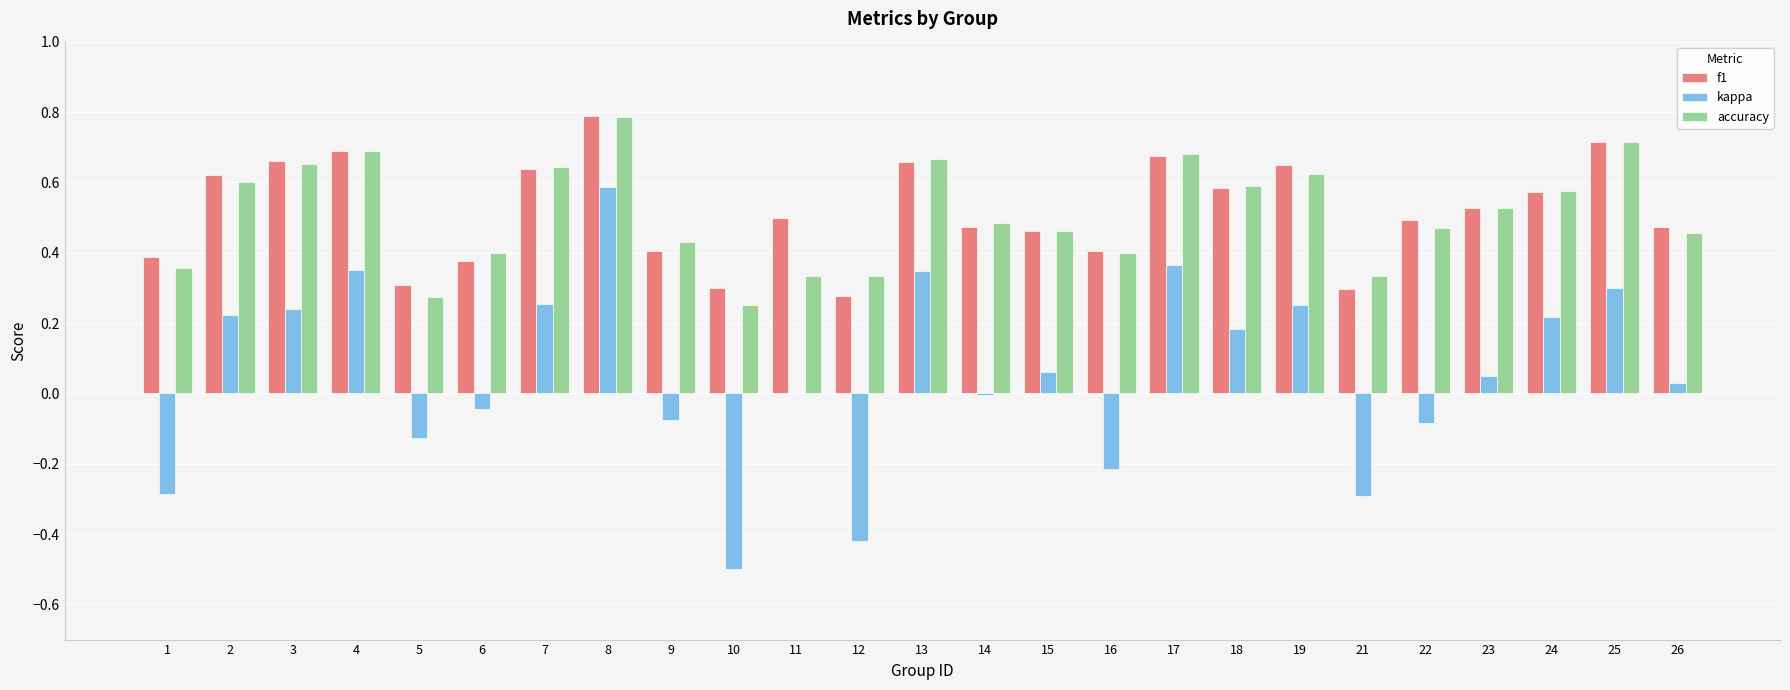

Is it true that kappa equals -0.0 at 14?

True